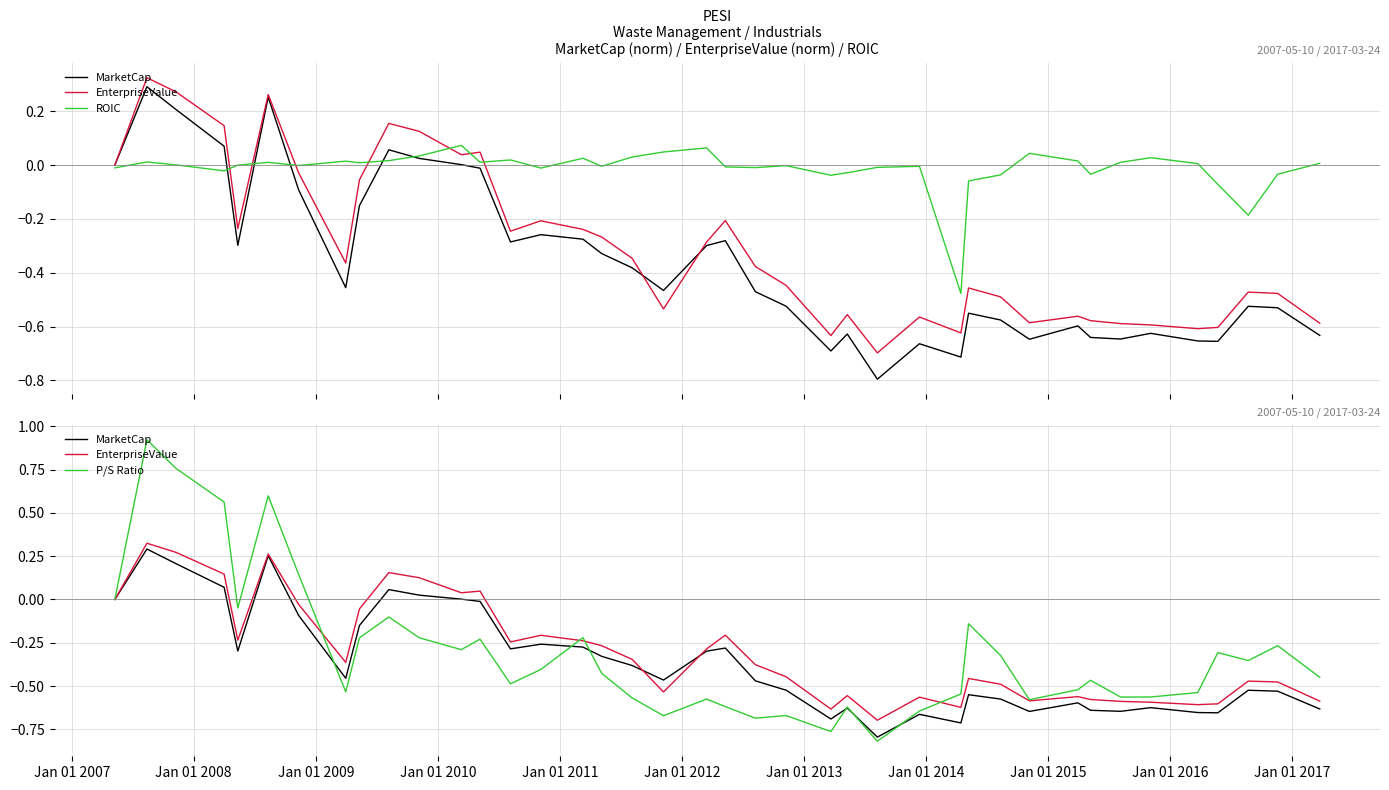

Is this an area chart (filled region under the line)?

No